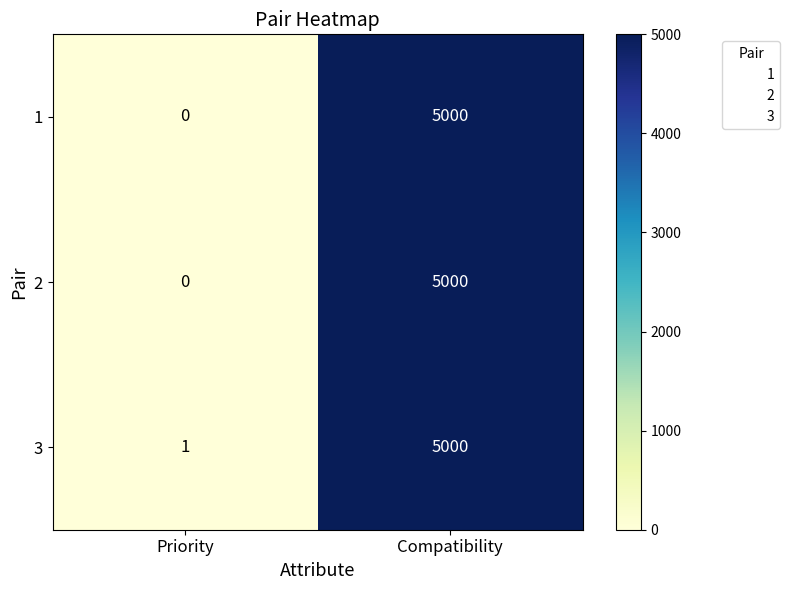

The 1 series shows 1436 at Compatibility. True or false?

False